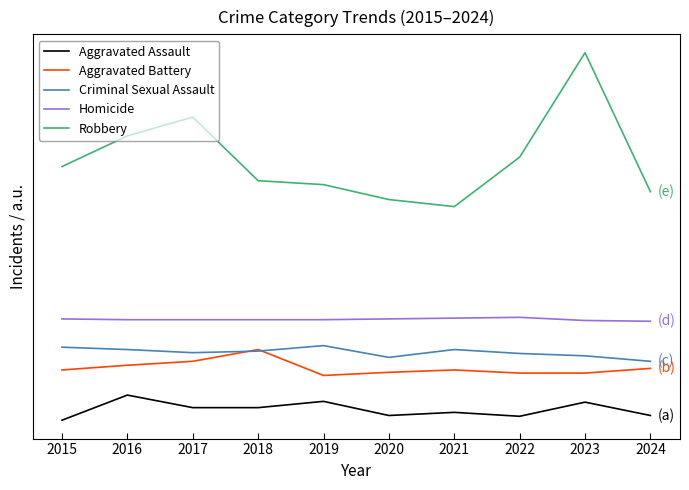

What is the value of the Aggravated Assault point at the 3rd from the left?

72